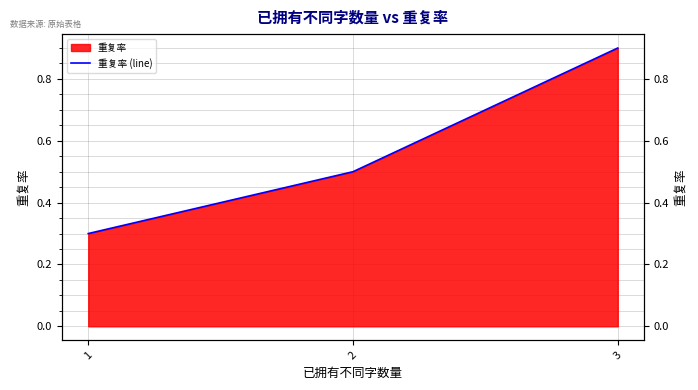

Which label corresponds to the smallest value in the chart?

1